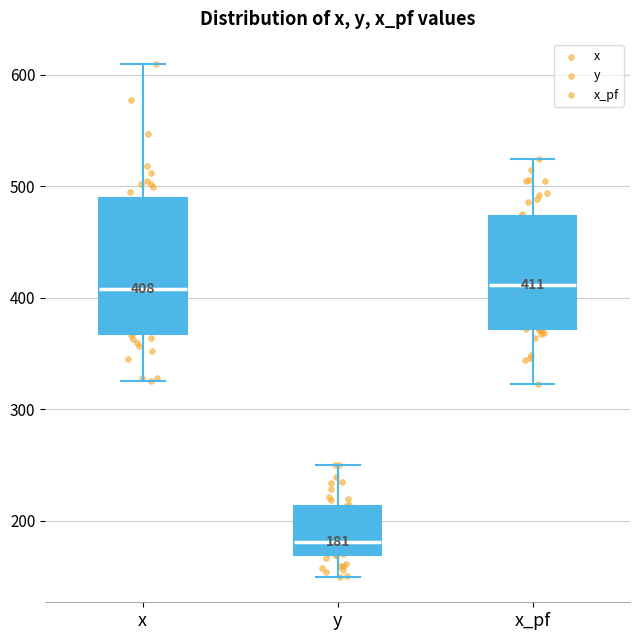

Comparing the boxes themselves (not the whiskers), which one is the tallest?

x